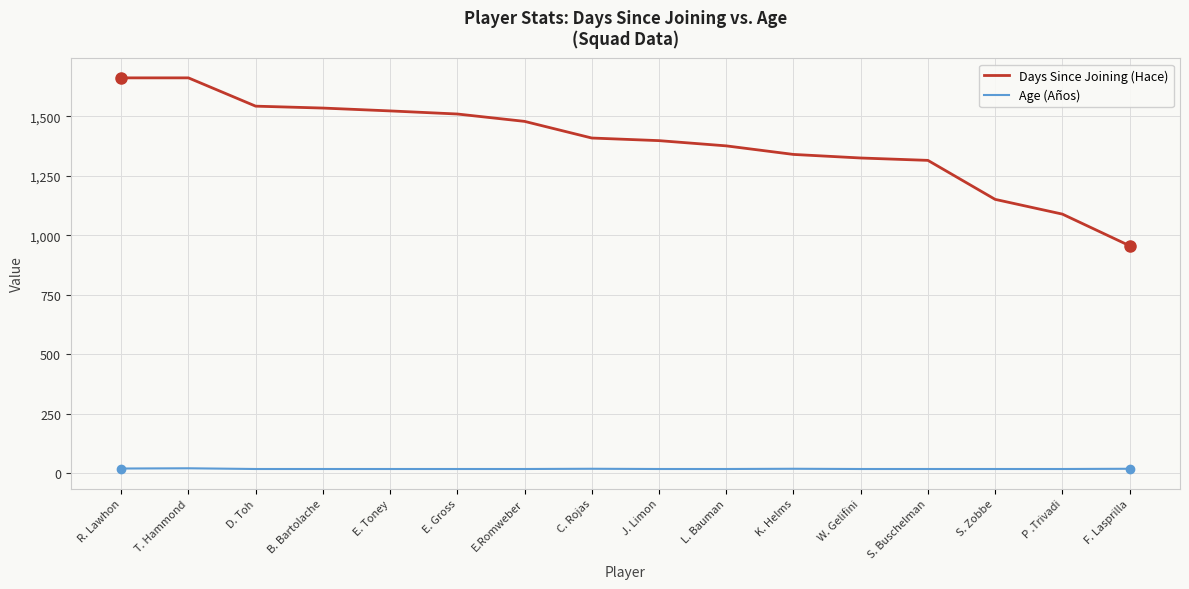

Rank the series by their maximum value, from highest to lowest.

Days Since Joining (Hace), Age (Años)